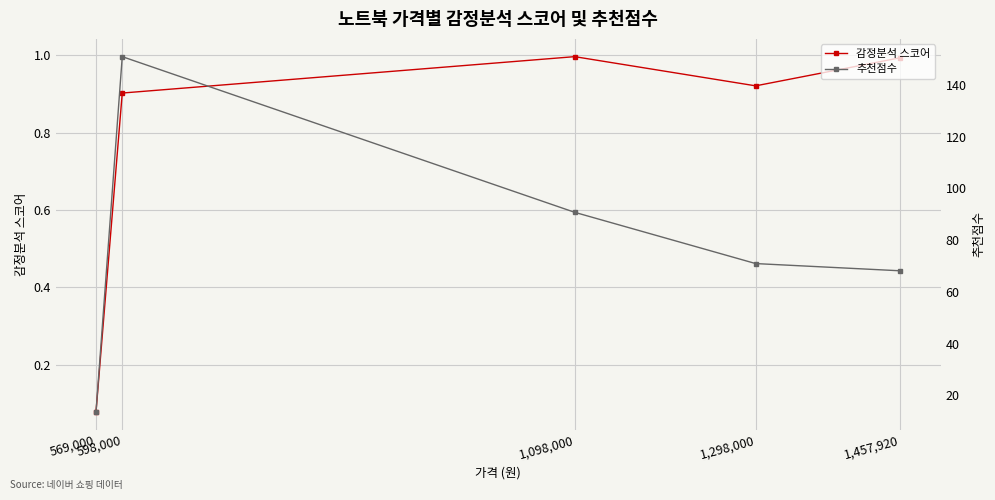

True or false: 추천점수 and 감정분석 스코어 cross at least once.

False